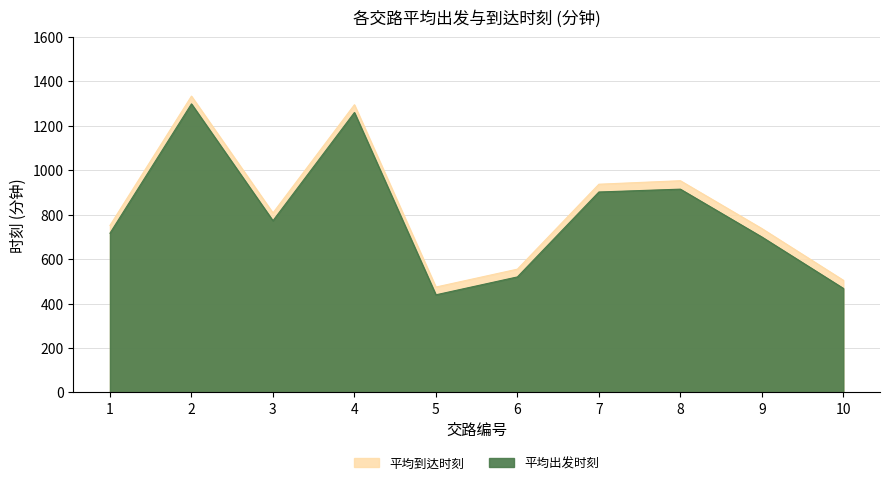

What is the value of the 平均出发时刻 point at the 10th from the left?

468.2